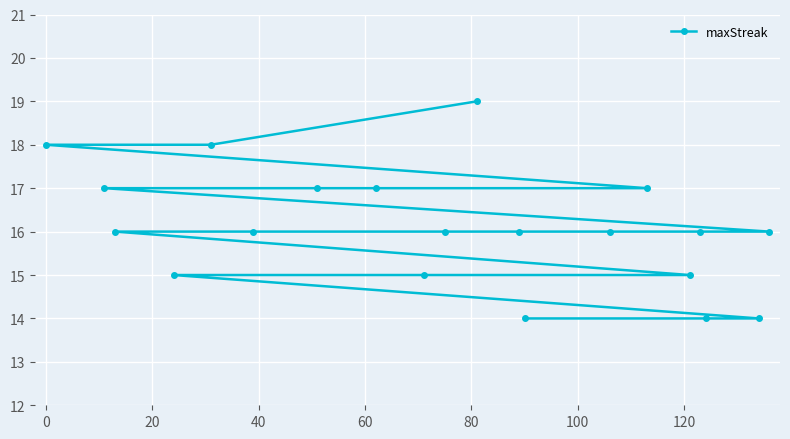

What is the difference between the maximum and minimum values?

5